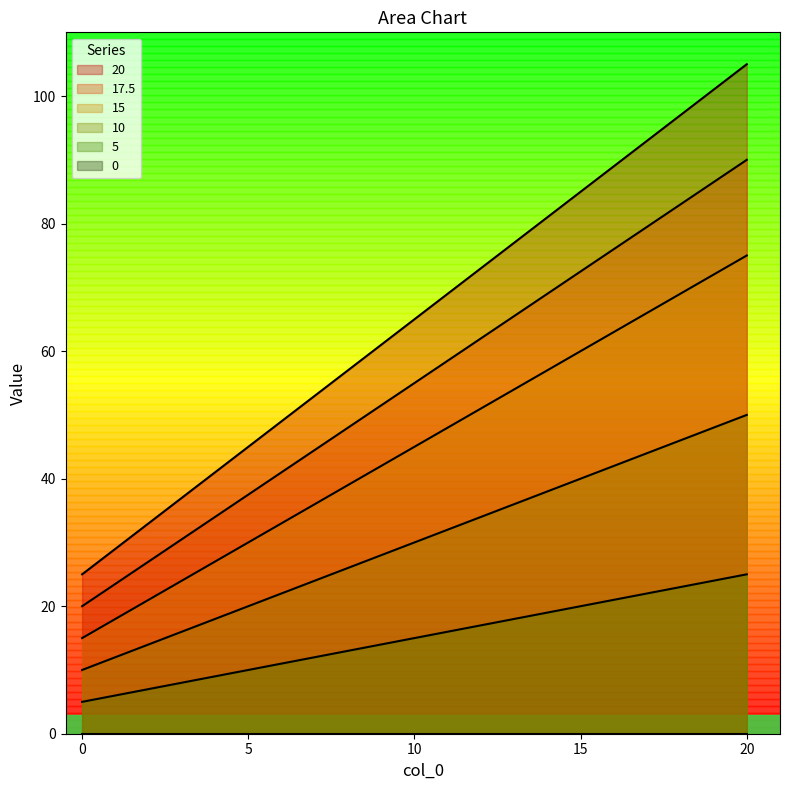

What is the value of the 17.5 point at the 1st from the left?

20.0